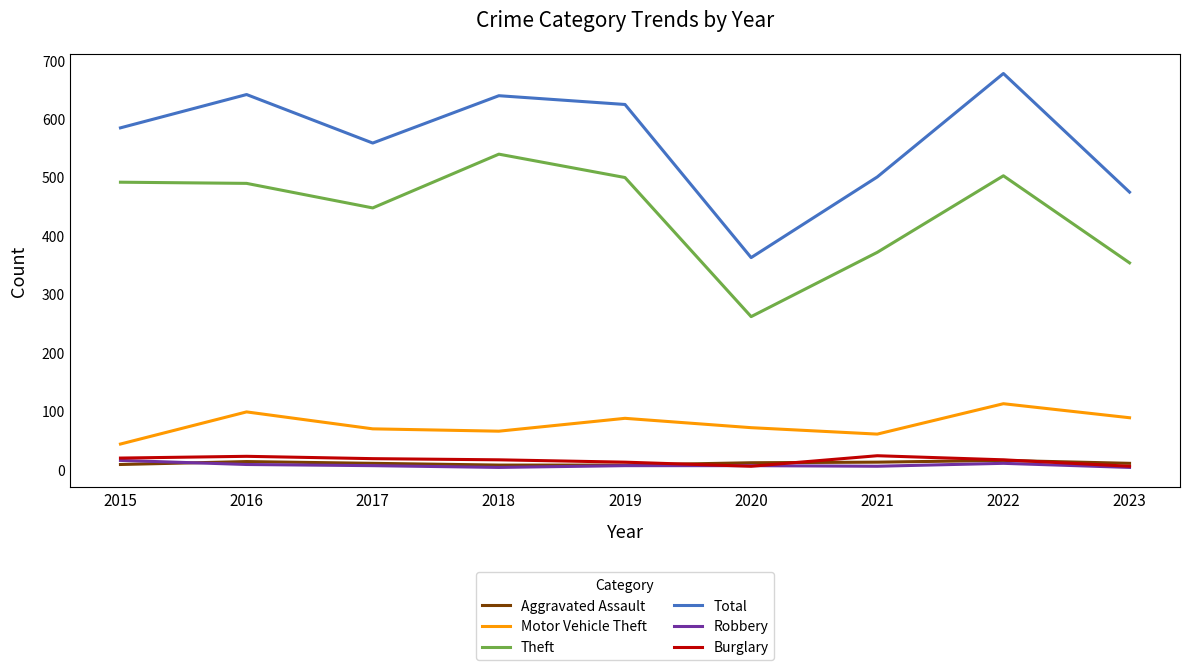

What is the minimum value for Theft?

261